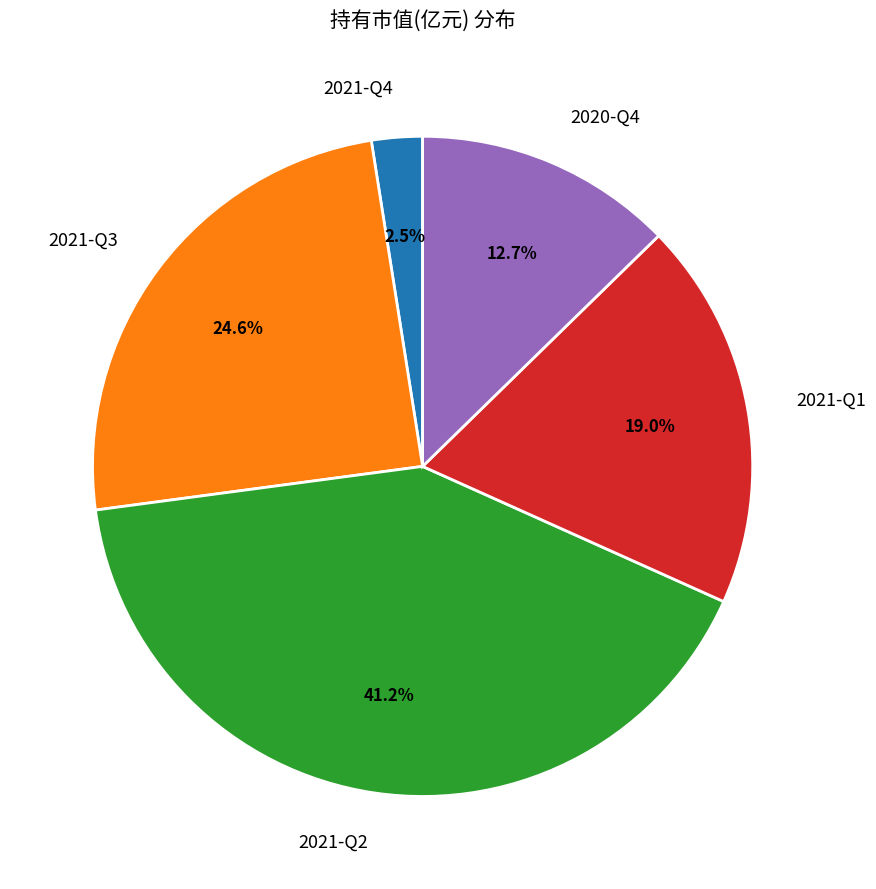

Rank the categories by value from lowest to highest.

2021-Q4, 2020-Q4, 2021-Q1, 2021-Q3, 2021-Q2